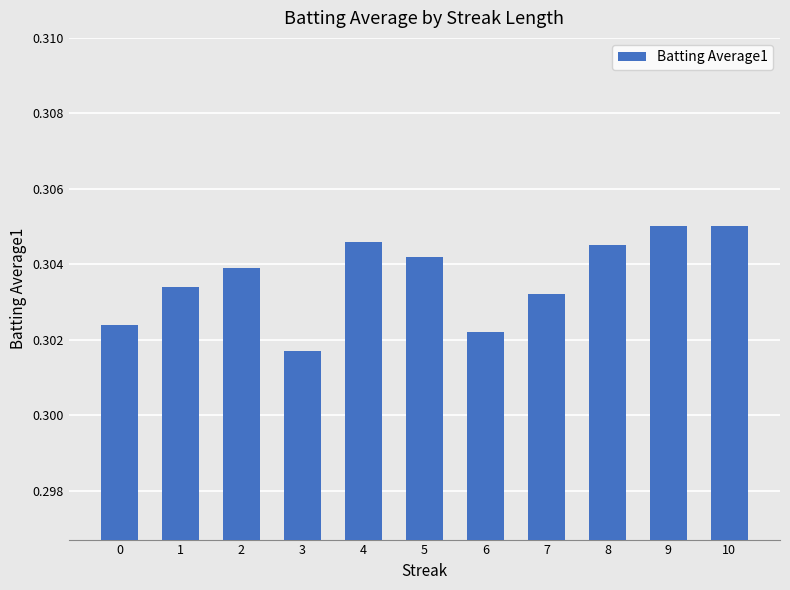

True or false: the data shows 0.5 at 7.

False